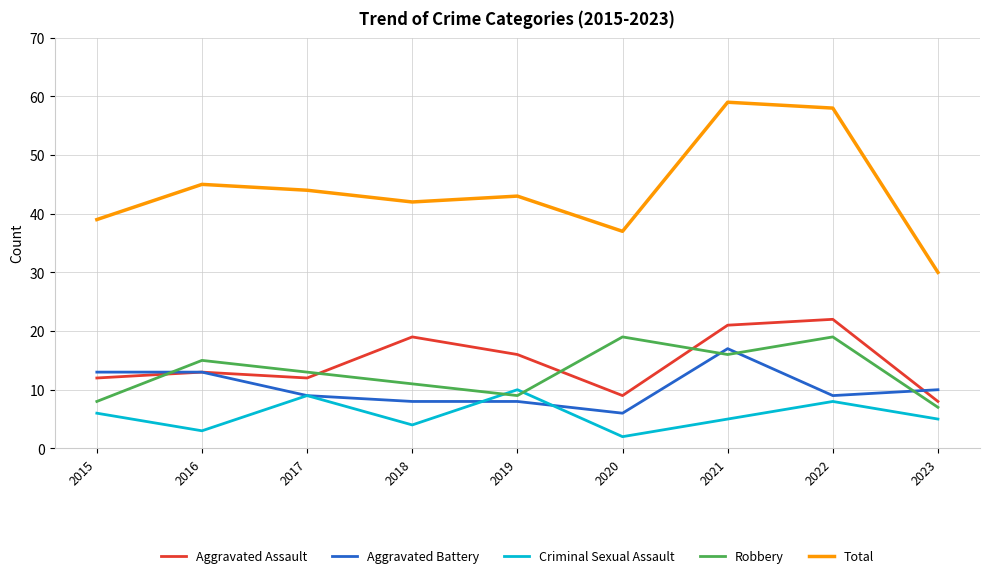

What are all the series names shown in the legend?

Aggravated Assault, Aggravated Battery, Criminal Sexual Assault, Robbery, Total